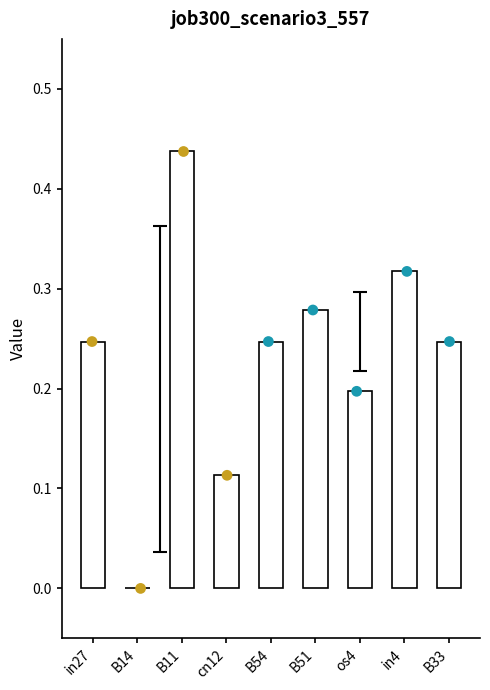

Between B14 and in27, which is larger?

in27